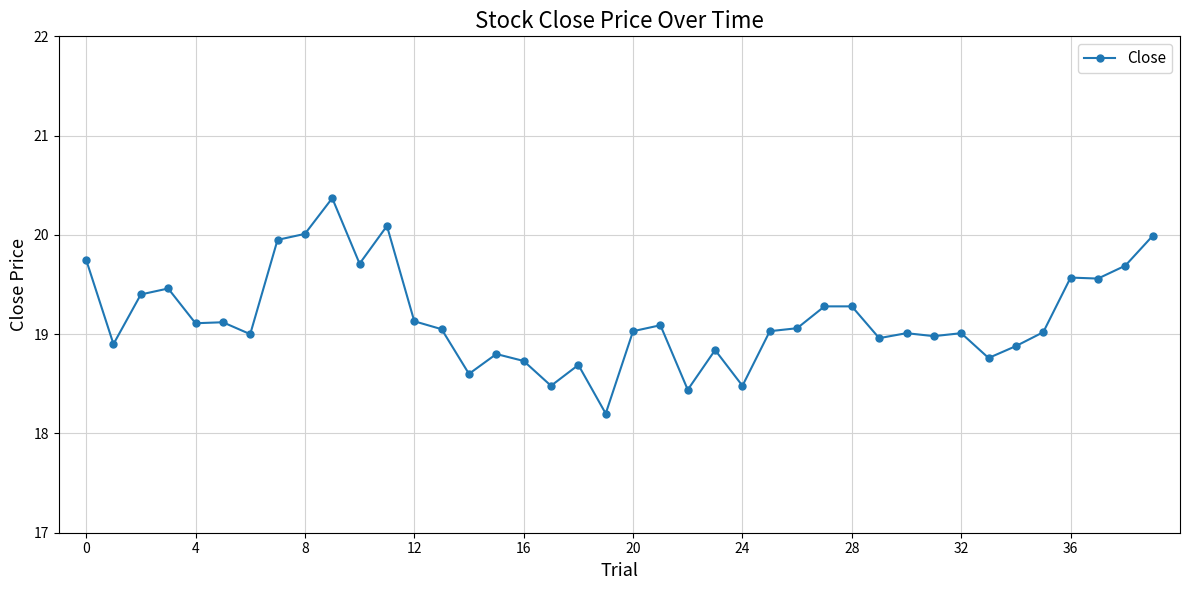

What is the difference between the maximum and second lowest values?

1.9